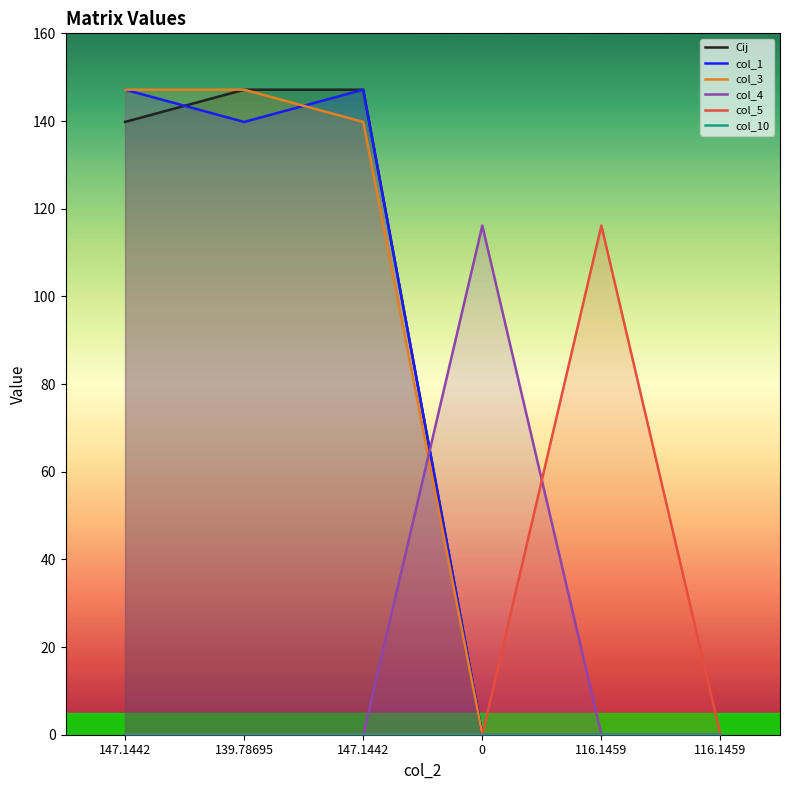

The value of col_10 at 116.1459 is 0.0. True or false?

True